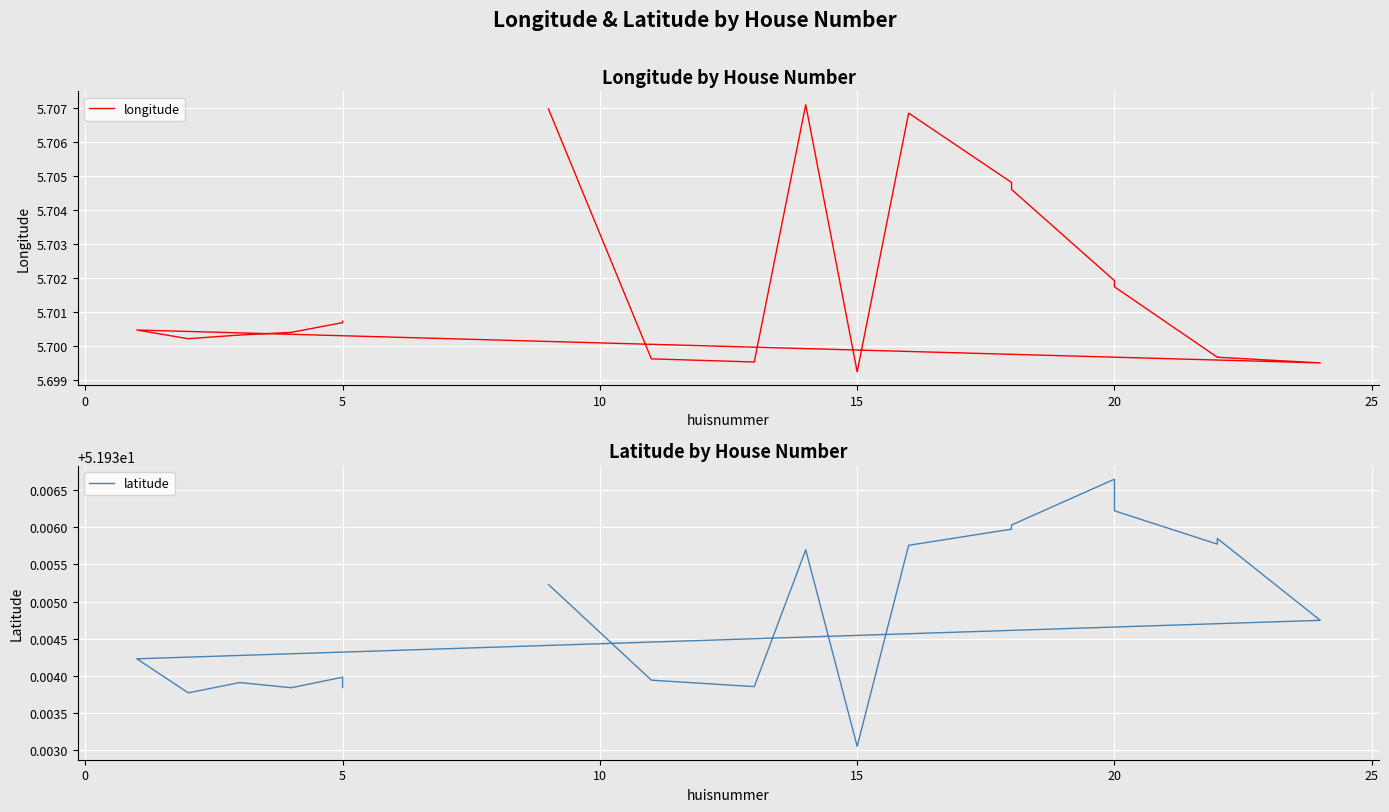

What is the sum of all latitude values?

1038.7